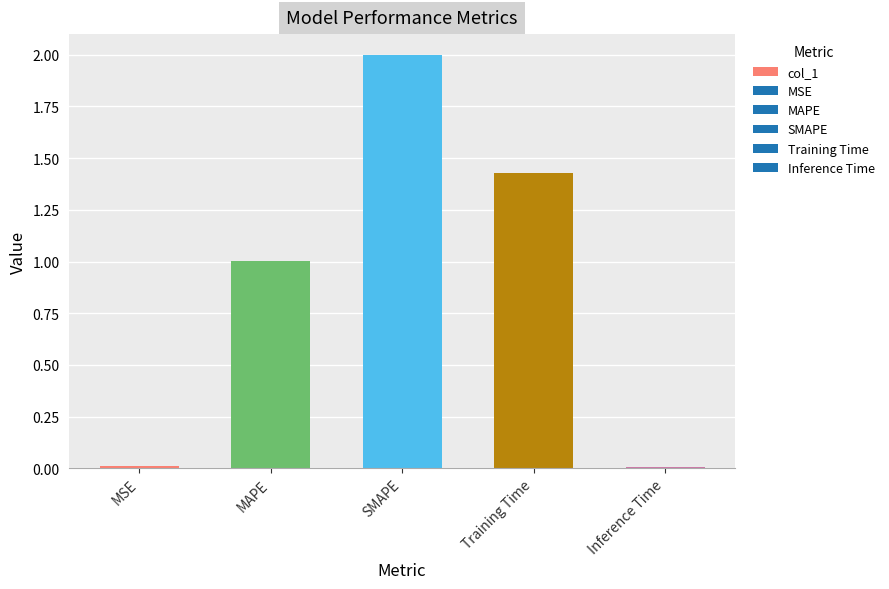

How many distinct data groups are displayed?

1